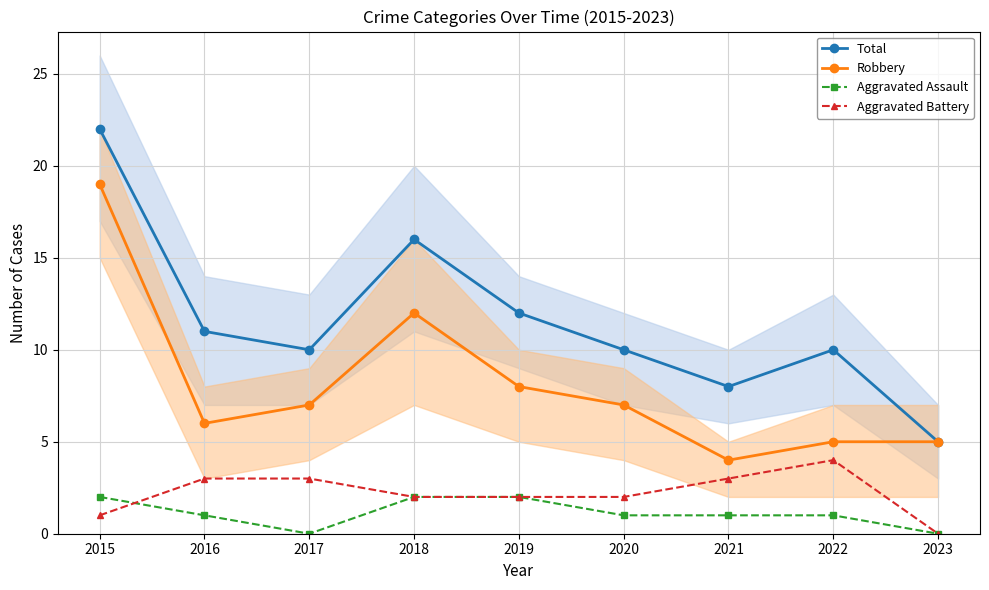

List the labels in order of Robbery value, largest first.

2015, 2018, 2019, 2017, 2020, 2016, 2022, 2023, 2021